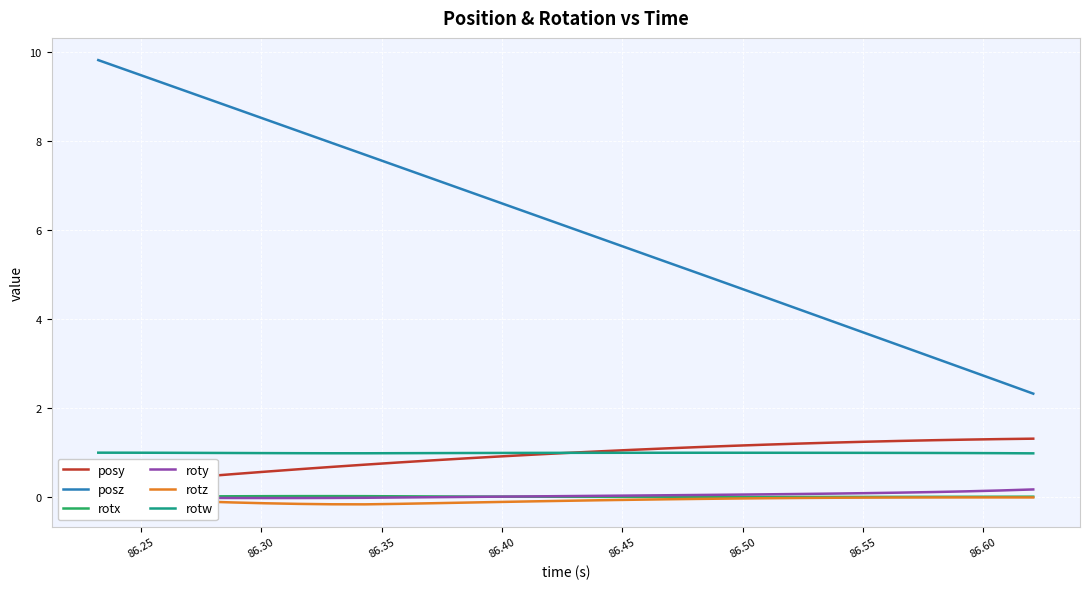

Is this an area chart (filled region under the line)?

No